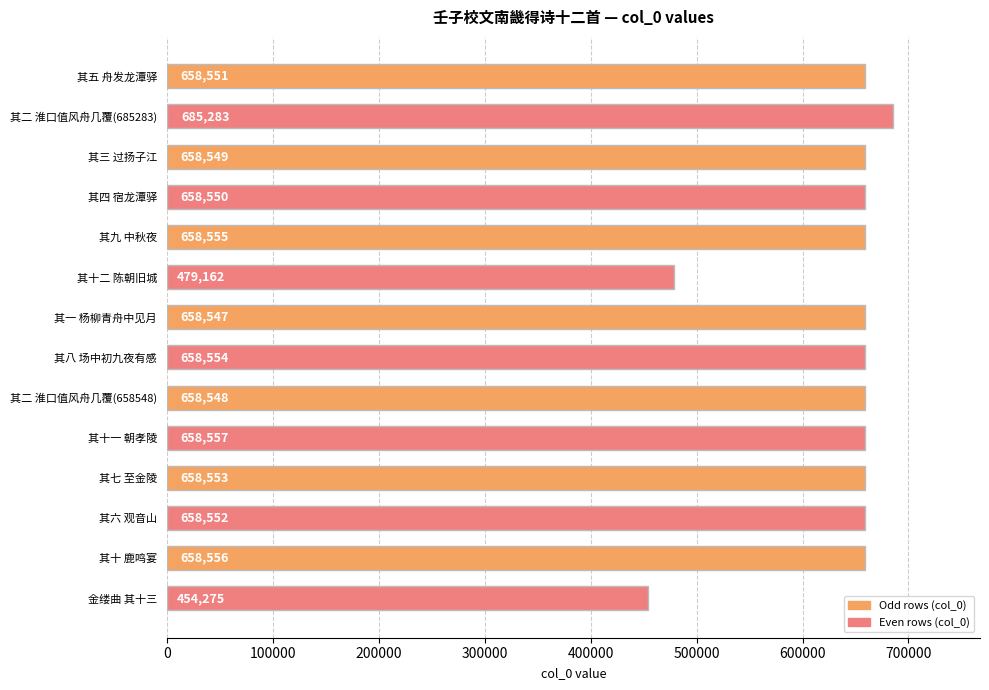

Count the number of data series in this chart.

1